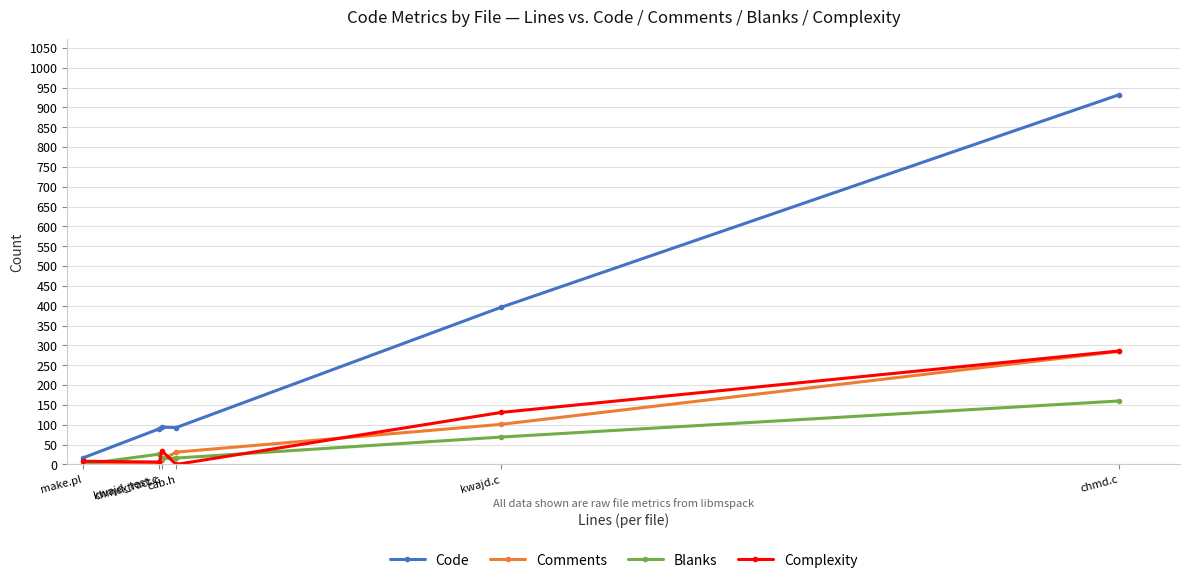

True or false: Code and Comments cross at least once.

False